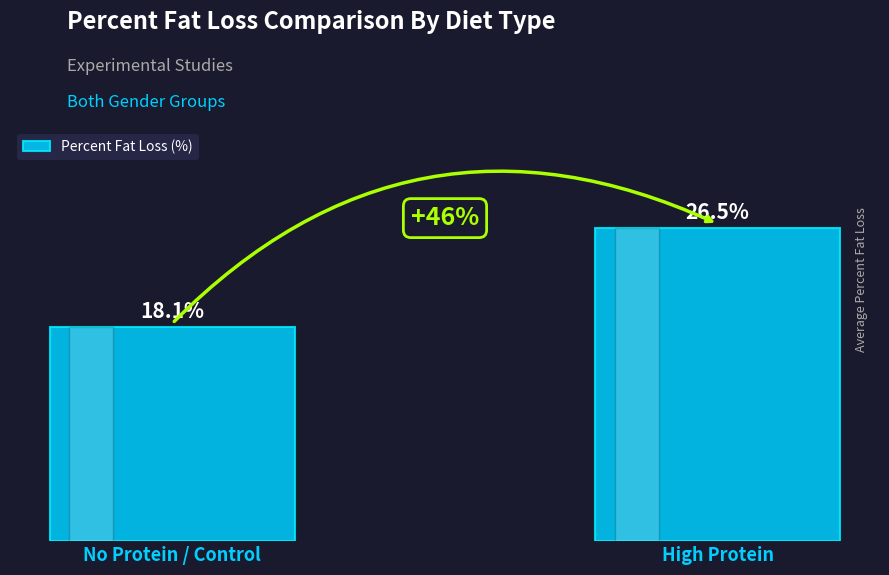

Between No Protein / Control and High Protein, which is larger?

High Protein